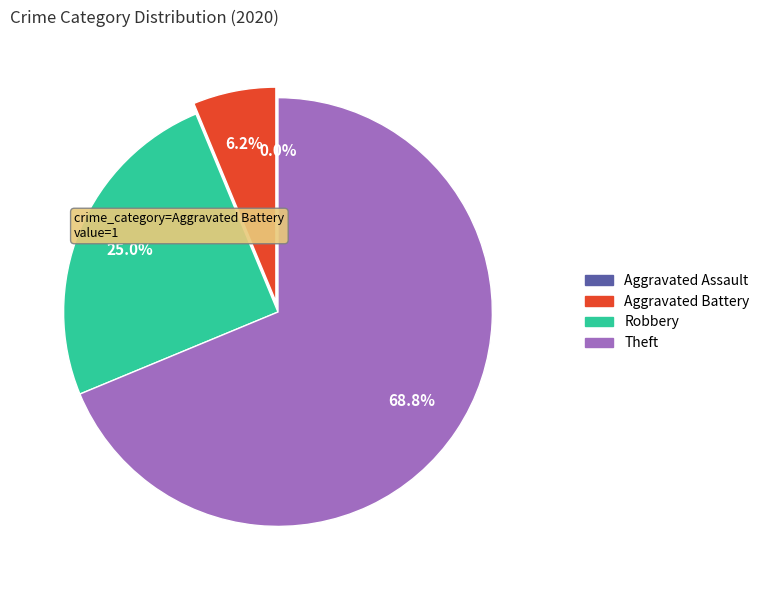

Is it true that Robbery is 25% of the pie?

True